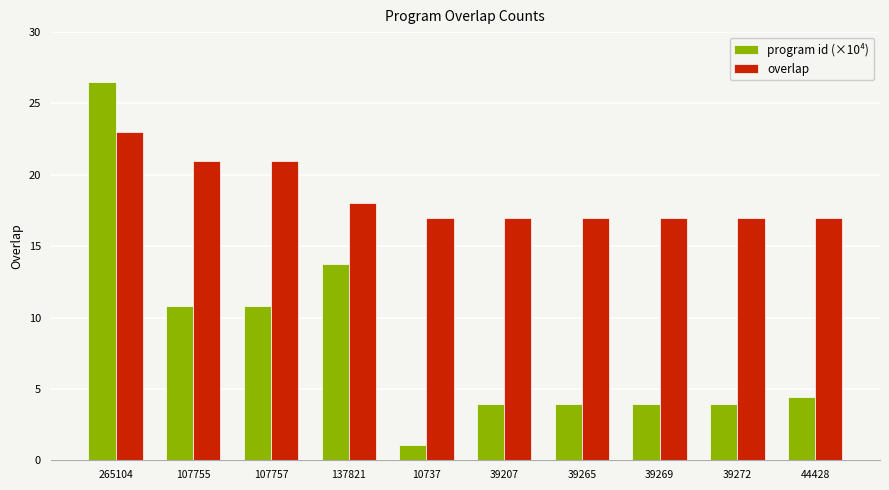

What is the total value across all series at 265104?

49.5